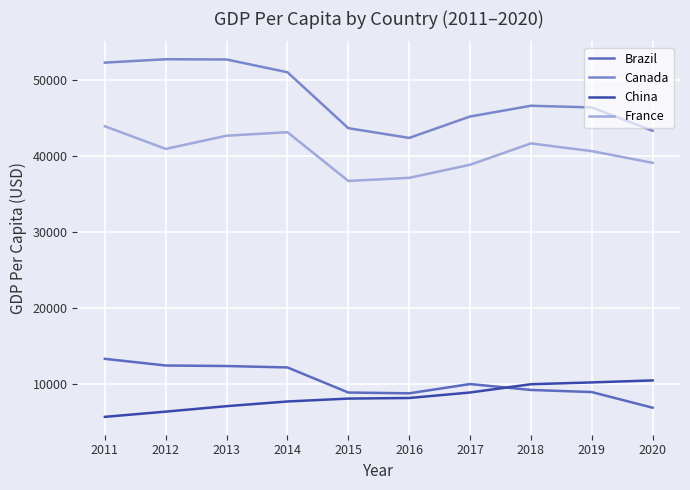

What is the difference between the maximum and minimum values in the China series?

4794.3